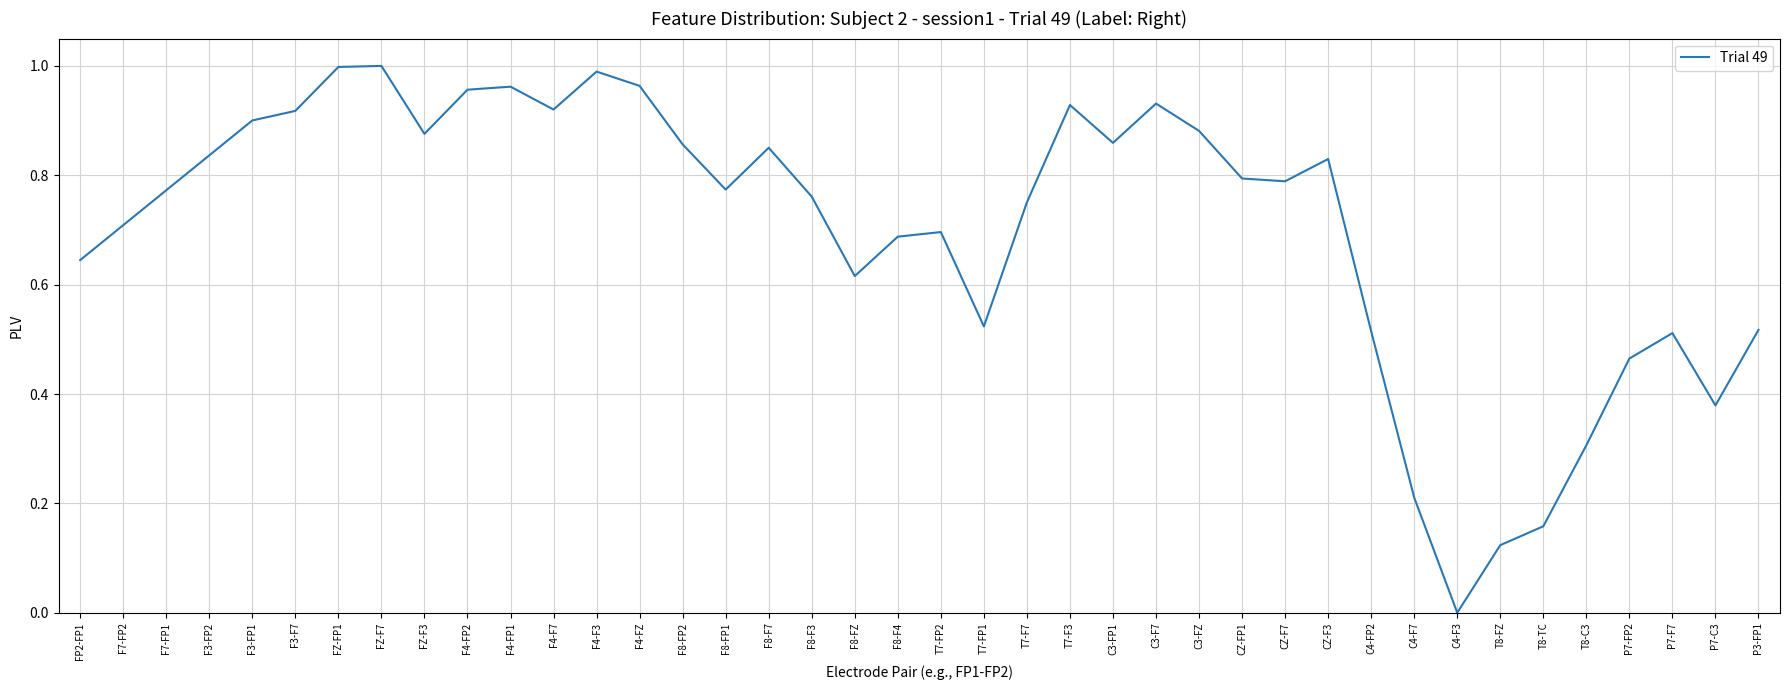

Which has a higher value, T8-TC or T7-F7?

T7-F7